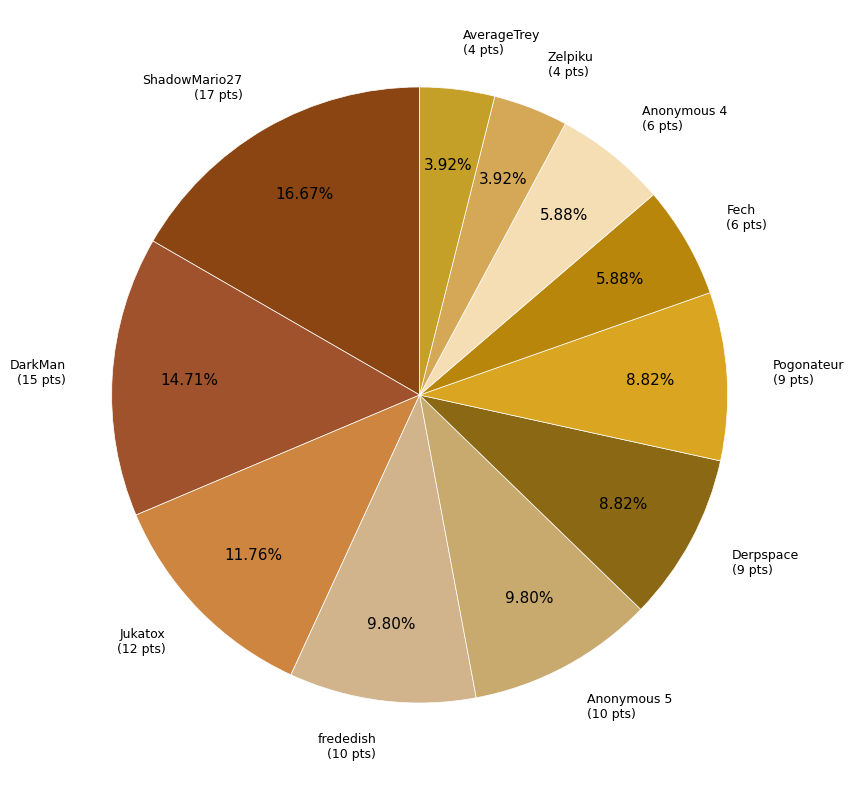

Which slice is the largest?

ShadowMario27